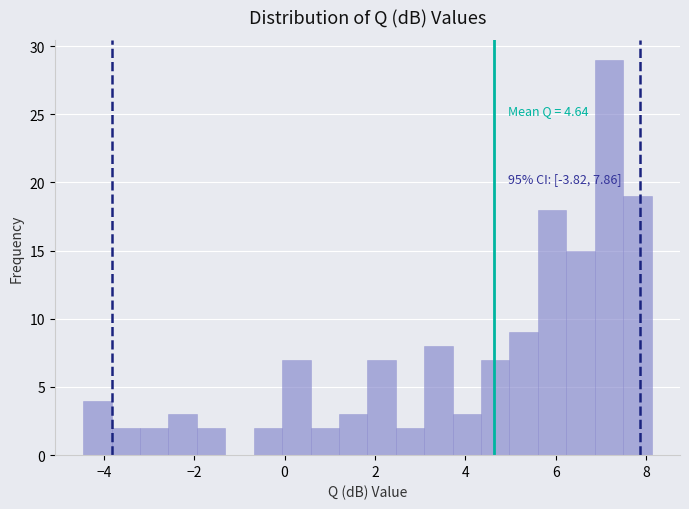

Read against the x-axis, roughly where is the centre of the tallest bar?

7.2